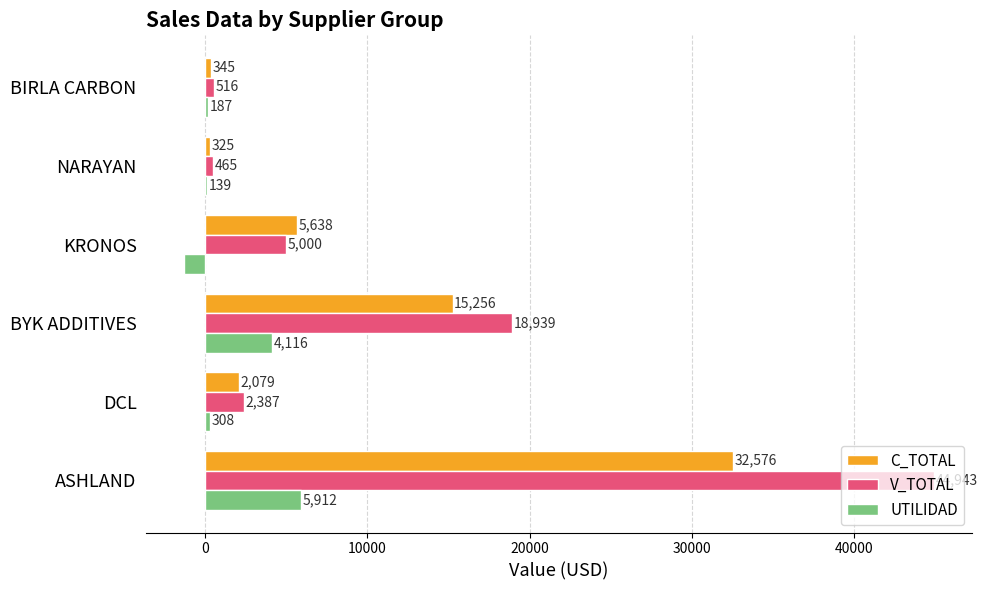

What is the sum of all UTILIDAD values?

9356